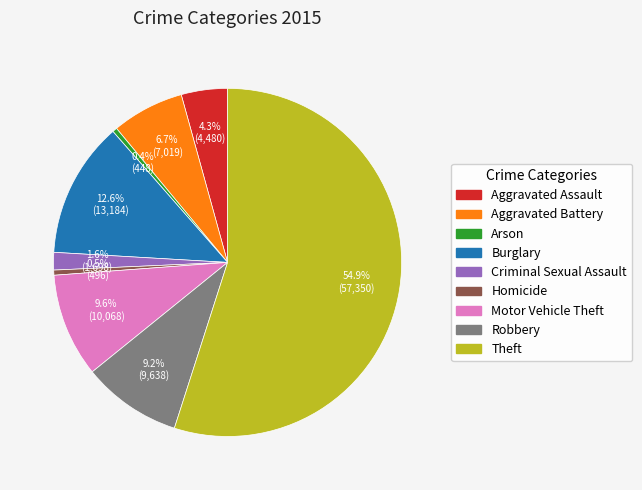

Between Aggravated Battery and Aggravated Assault, which is larger?

Aggravated Battery